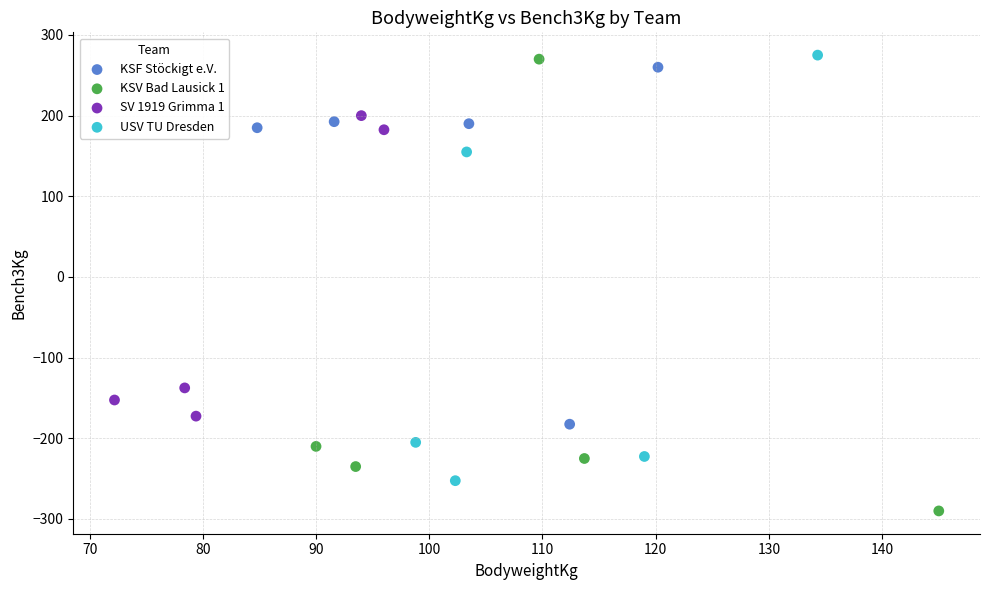

Which series contains the lowest Y value?

KSV Bad Lausick 1